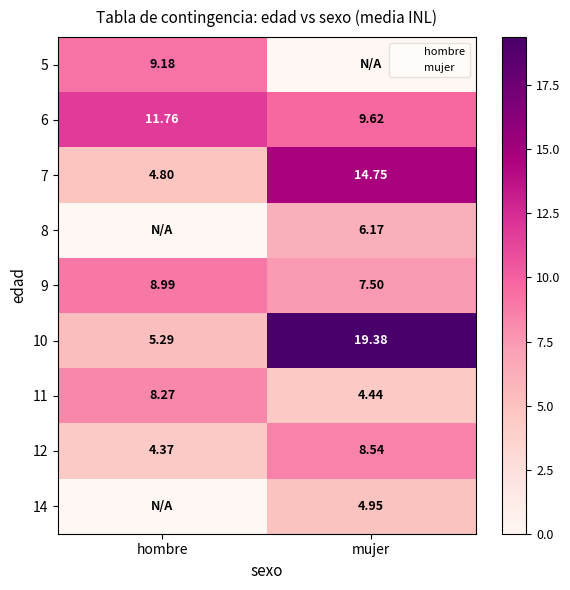

The 10 series shows 6.9 at mujer. True or false?

False